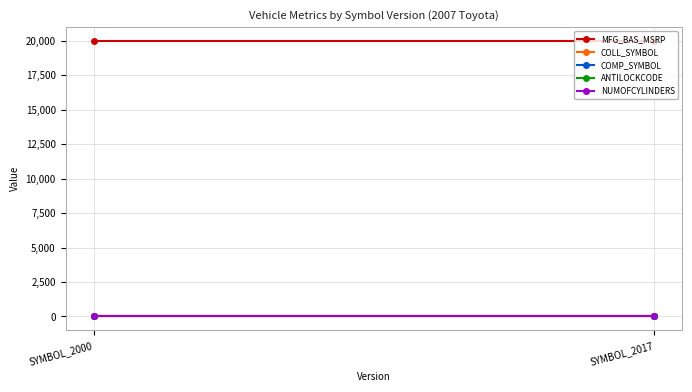

What is the value of the COLL_SYMBOL point at the 2nd from the left?

44